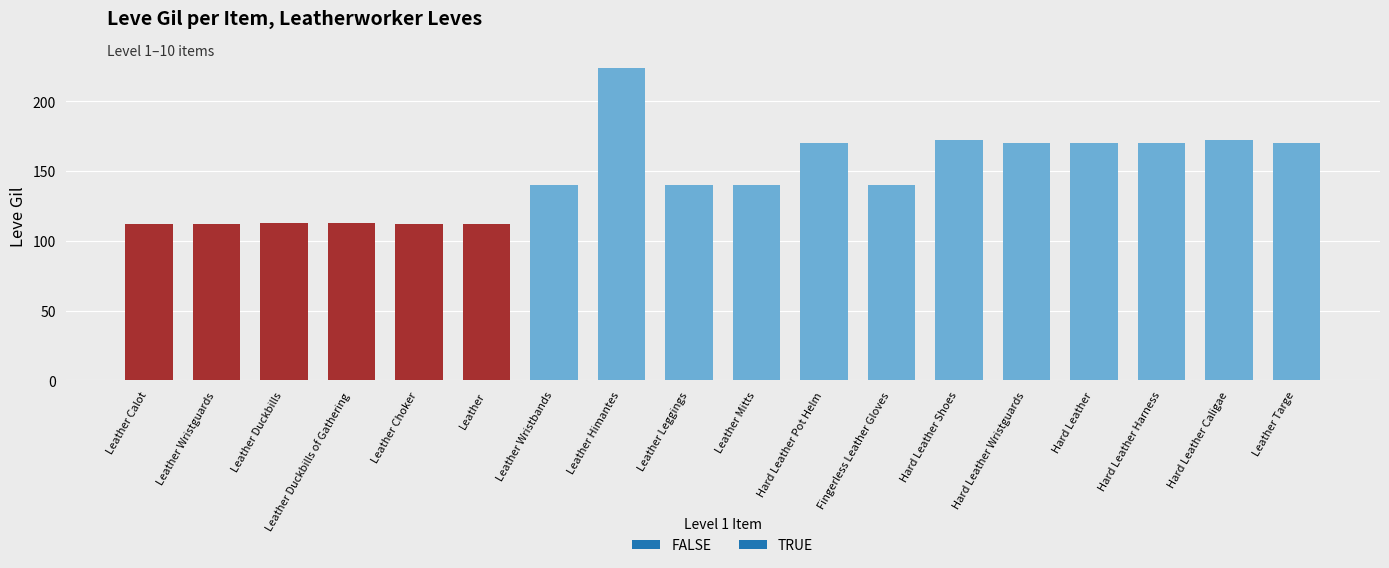

Which label corresponds to the largest value in the chart?

Leather Himantes